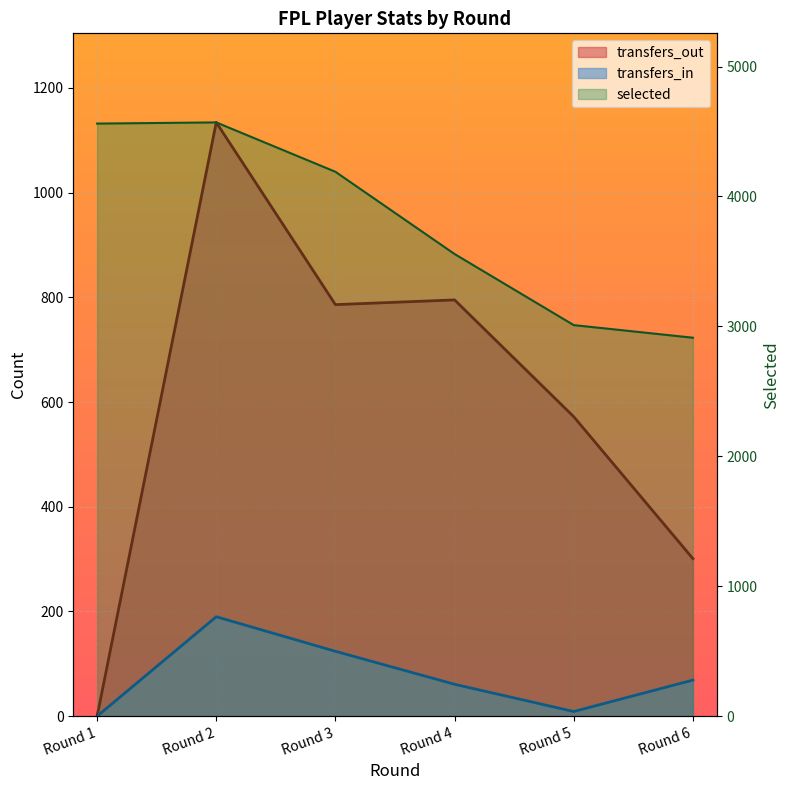

At which label does selected reach its minimum?

Round 6